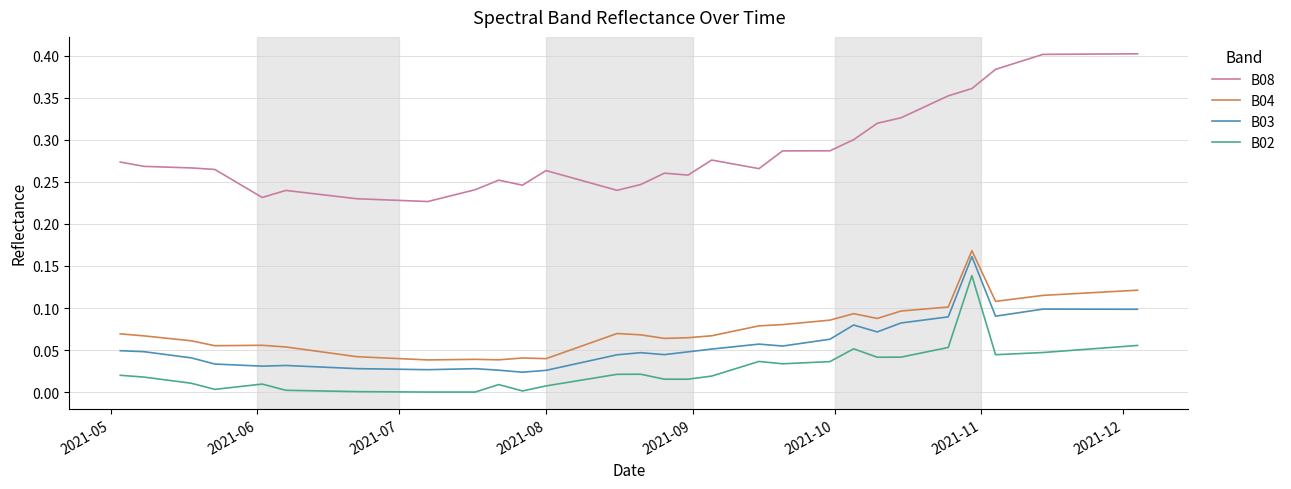

Which series has the largest total across all categories?

B08